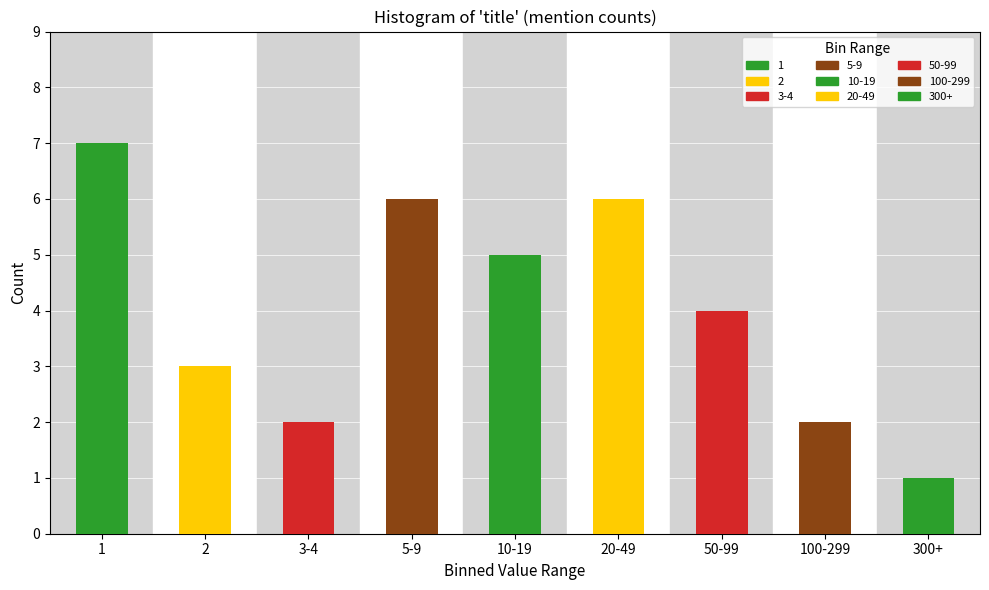

Reading left to right, extract all data points from this chart.

7	3	2	6	5	6	4	2	1